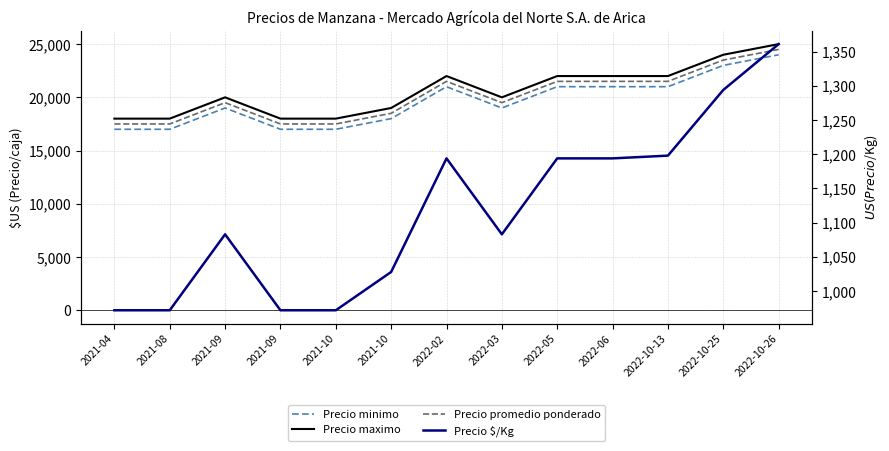

At which category does the chart reach its minimum across all series?

2021-04